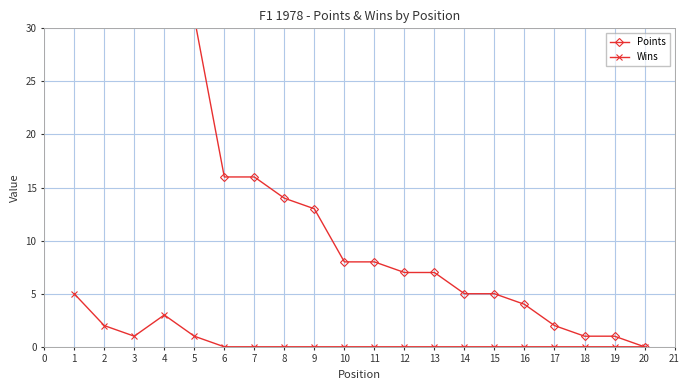

True or false: Wins and Points intersect in this chart.

False